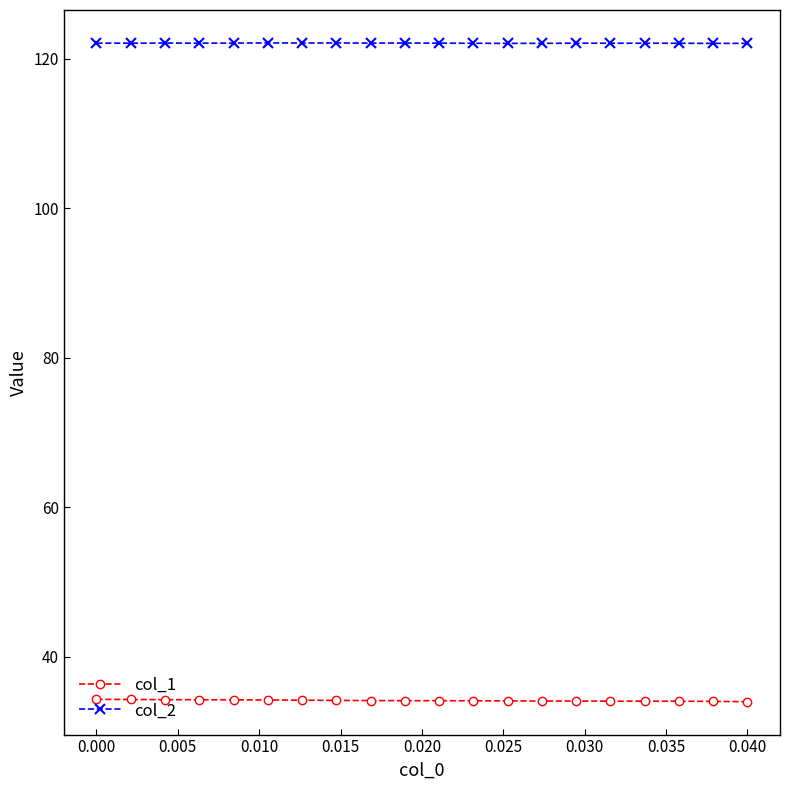

What is the minimum value shown in the chart?

34.0